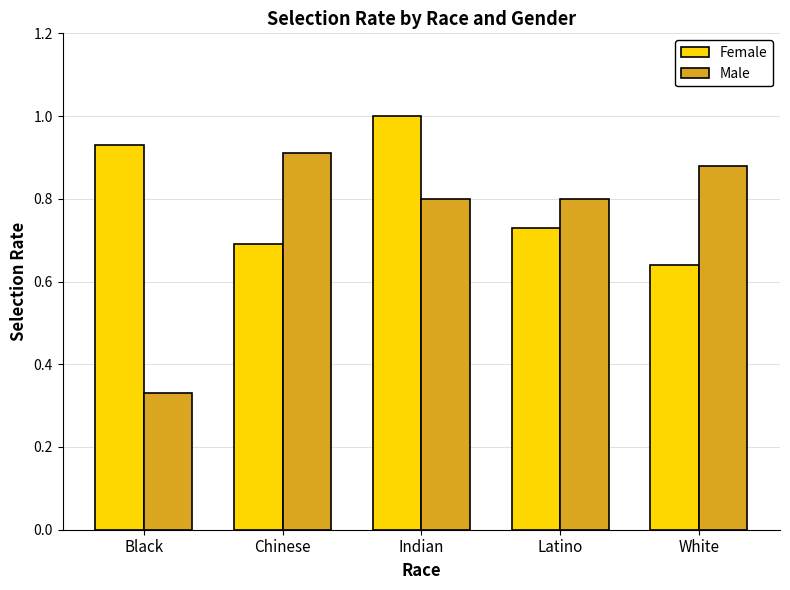

What is the maximum value shown in the chart?

1.0